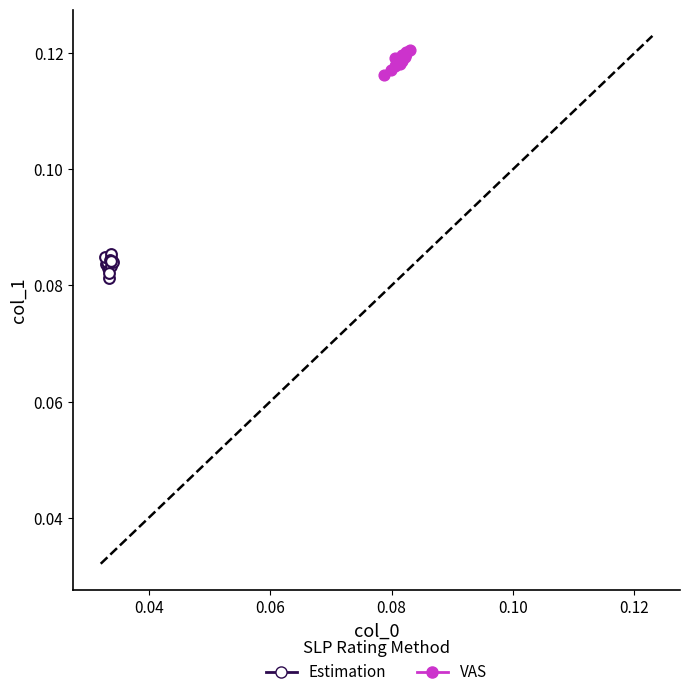

Which series reaches the minimum Y coordinate?

Estimation